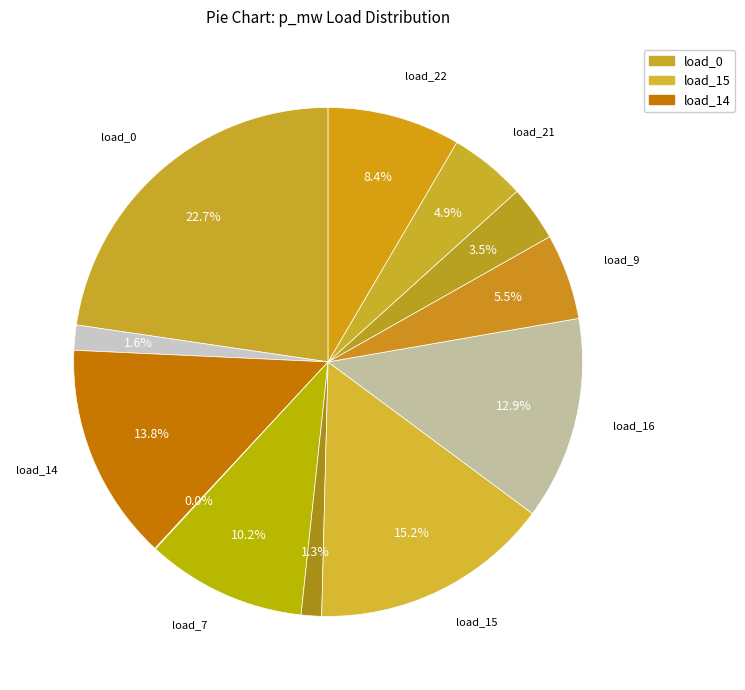

Rank the categories by value from highest to lowest.

load_0, load_15, load_14, load_16, load_7, load_22, load_9, load_21, load_10, load_23, load_19, load_24